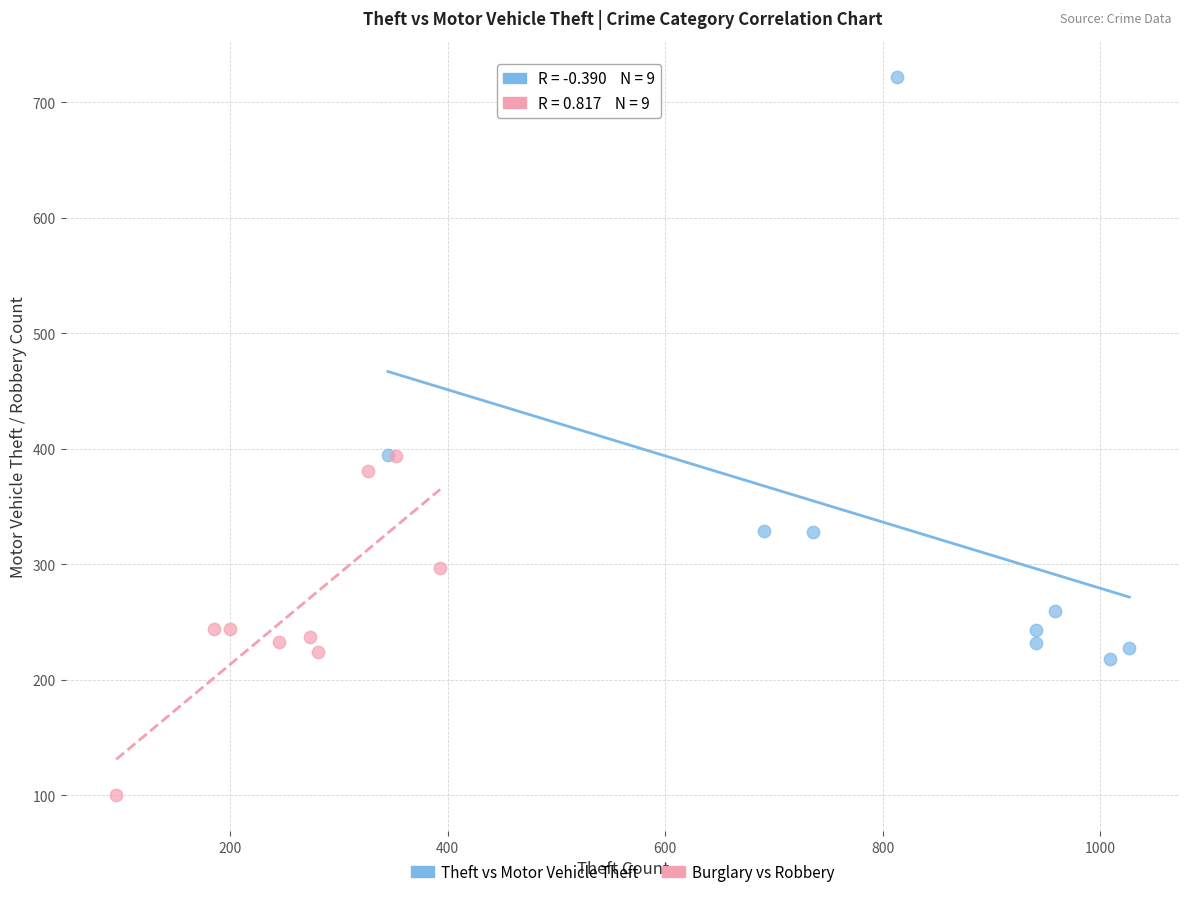

Which series reaches the minimum Y coordinate?

Burglary vs Robbery